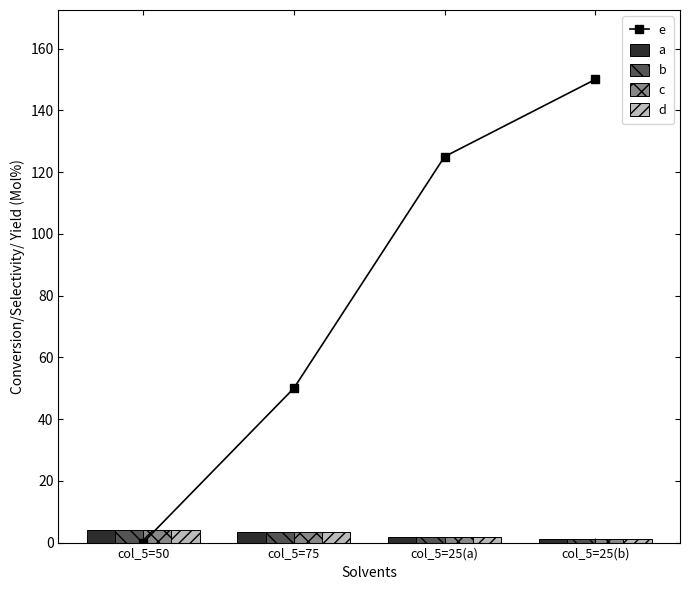

What is the sum of all b values?

10.6